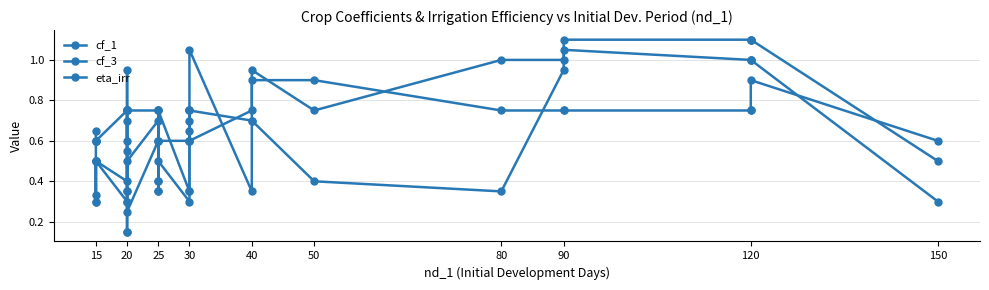

What is the average value of the eta_irr series?

0.7